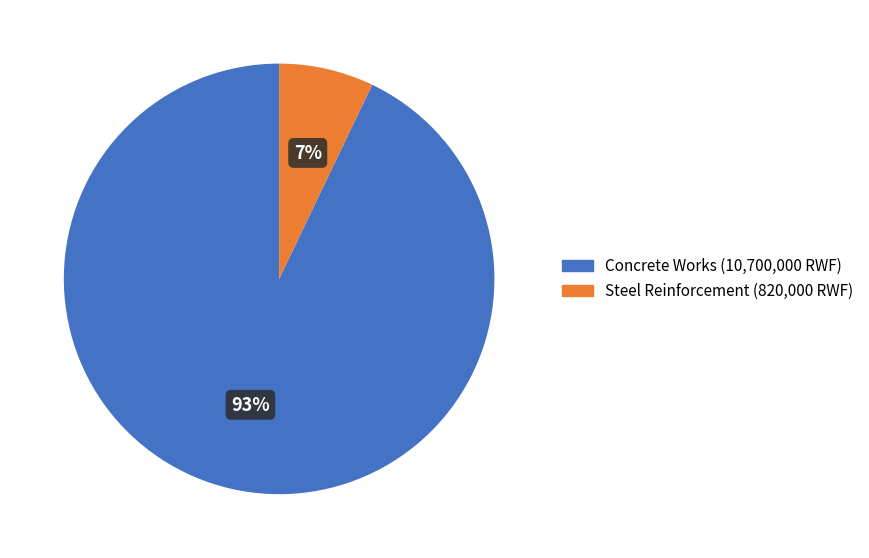

Does Steel Reinforcement account for over 50% of the chart?

No